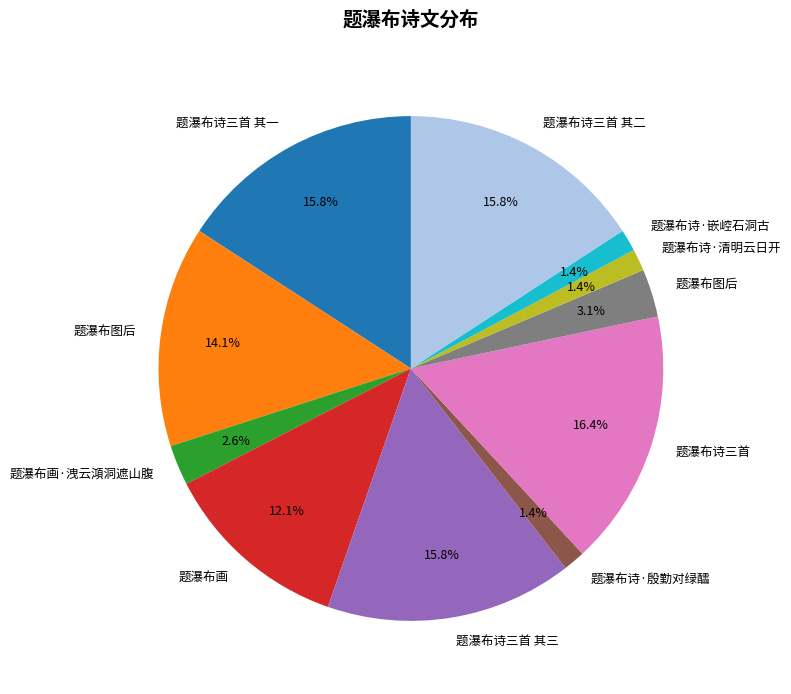

How many segments does this pie chart have?

11